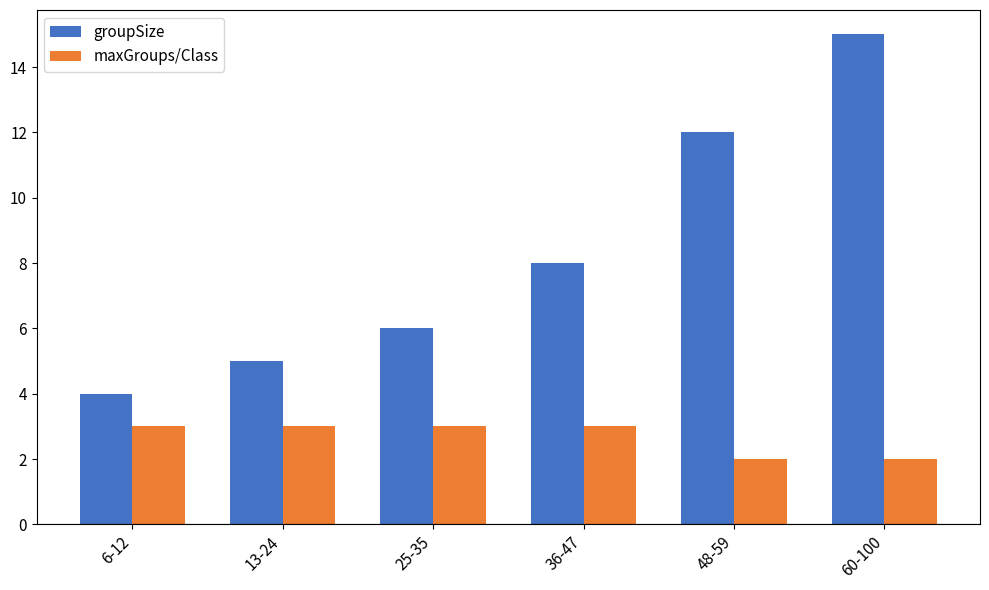

What is the minimum value for groupSize?

4